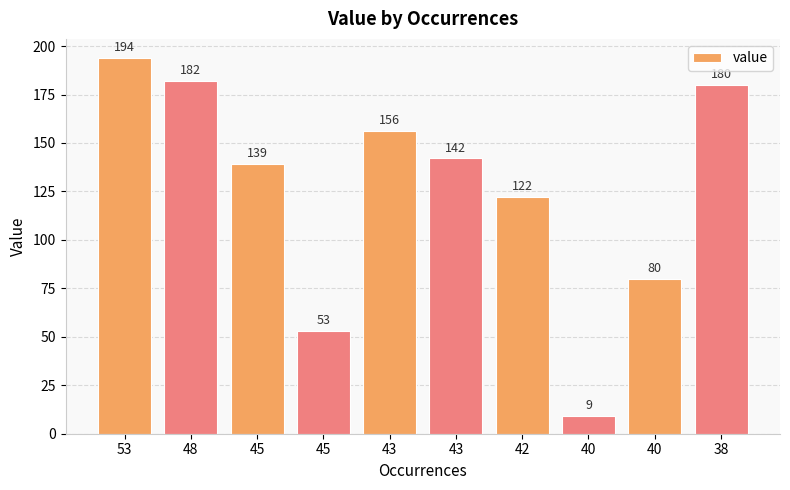

What is the ratio of the value at 48 to the value at 40?

2.3